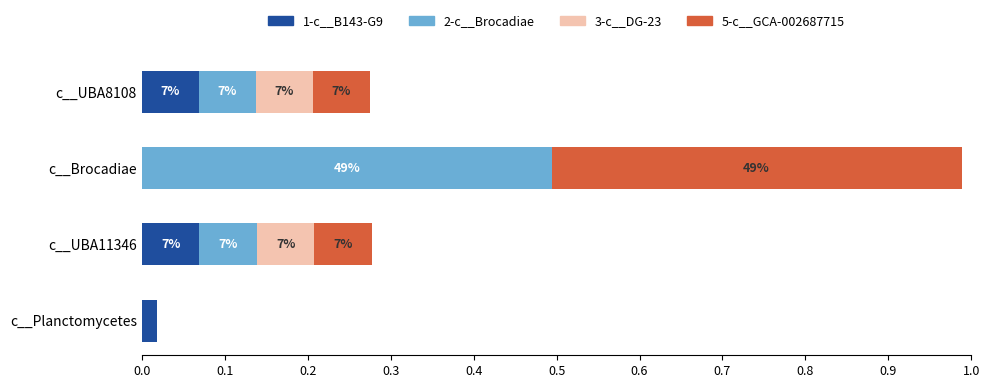

What are all the series names shown in the legend?

1-c__B143-G9, 2-c__Brocadiae, 3-c__DG-23, 5-c__GCA-002687715